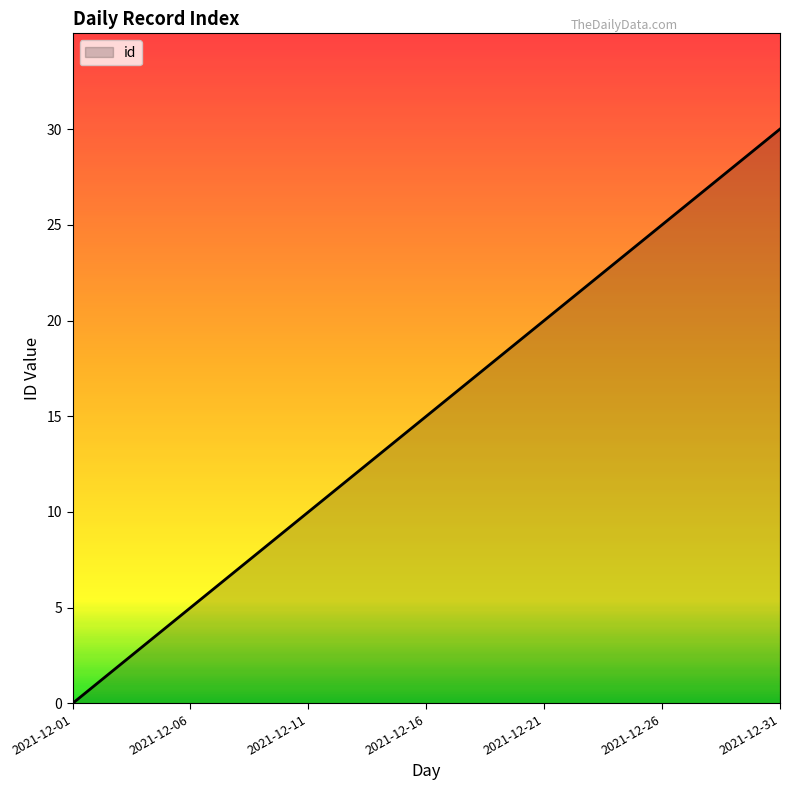

What is the difference between the maximum and minimum values?

30